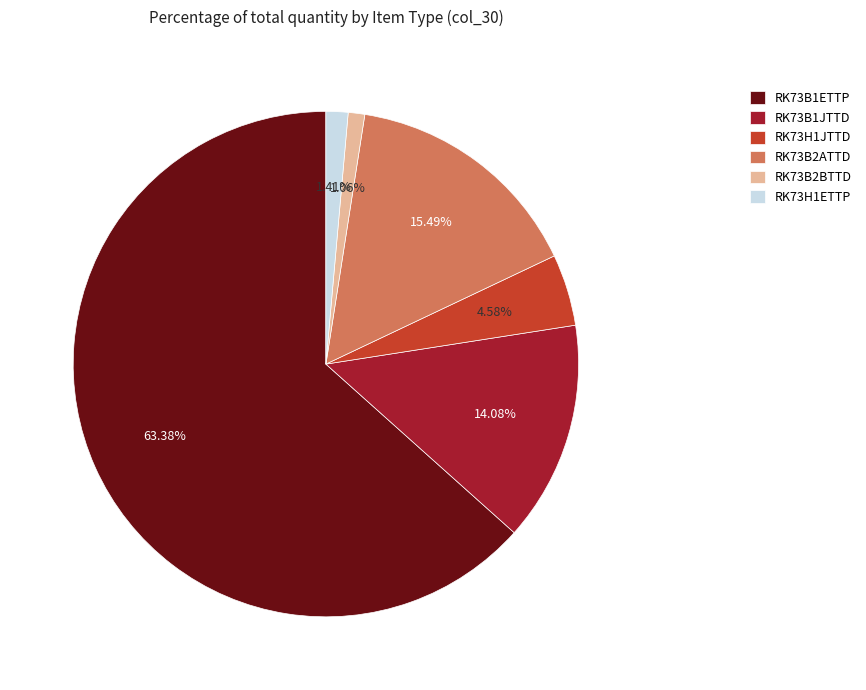

True or false: RK73H1JTTD accounts for 9% of the total.

False